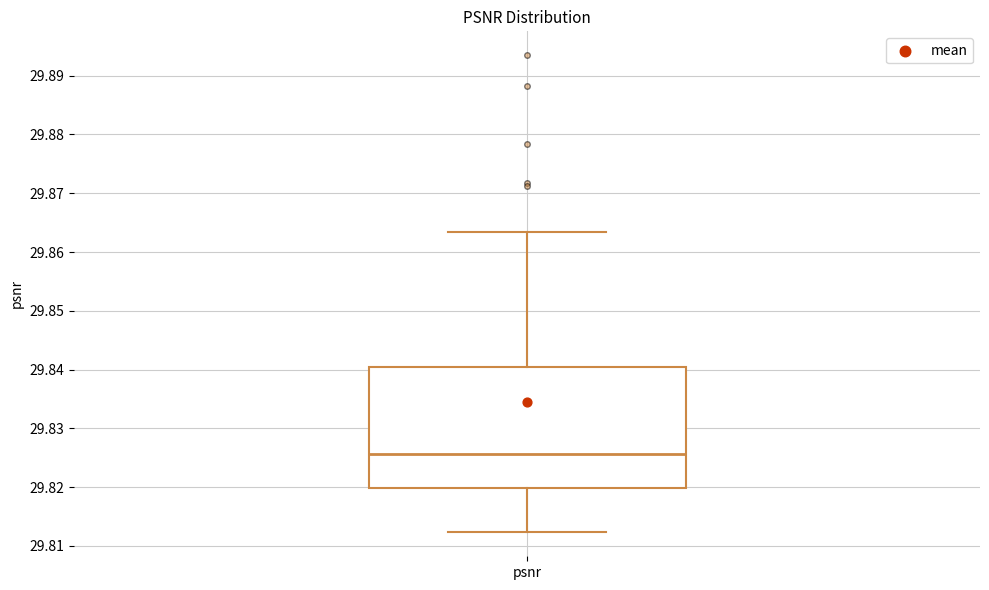

Read this box plot against the y-axis: the position of the median line, the range covered by the box, and the ends of both whiskers. The values are not printed on the chart, so give them approximately, as read against the axis.

median 29.826, box 29.820 to 29.840, whiskers 29.812 to 29.863